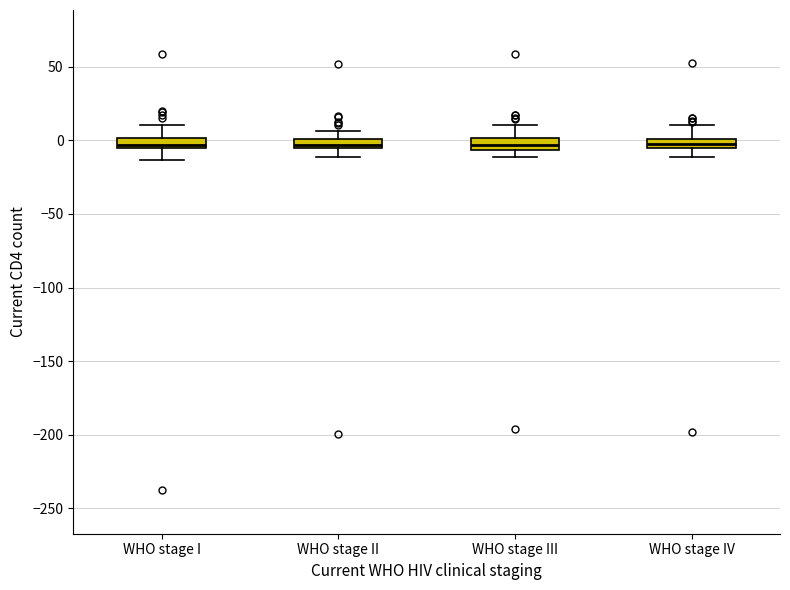

Where is the upper edge of the box for WHO stage I on the y-axis? The values are not printed on the chart, so give them approximately, as read against the axis.

0